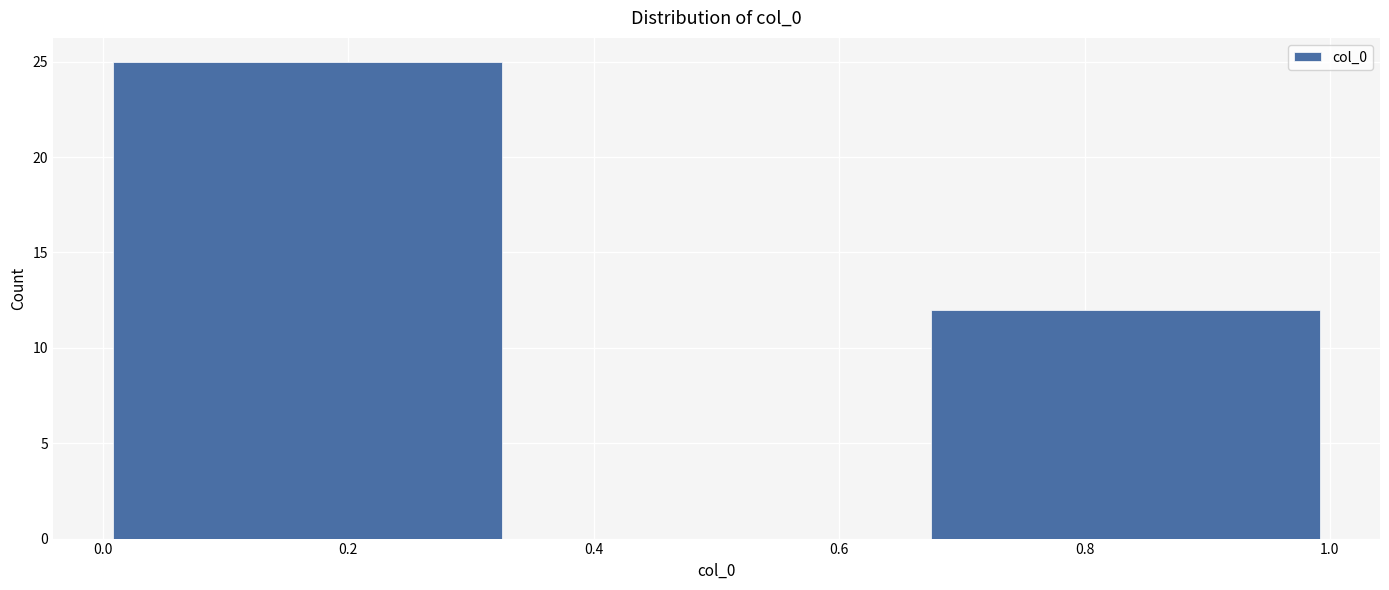

Reading left to right, list every bar in this chart as the range it spans on the x-axis followed by its height. Neither the bar edges nor the heights are printed on the chart, so give them approximately, as read against the axes.

0.00 to 0.34: 25
0.34 to 0.66: 0
0.66 to 1.00: 12